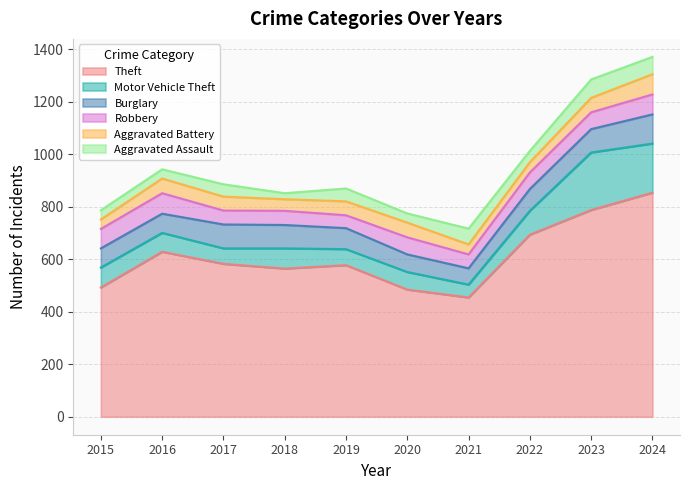

At which label does Burglary first exceed 83?

2017